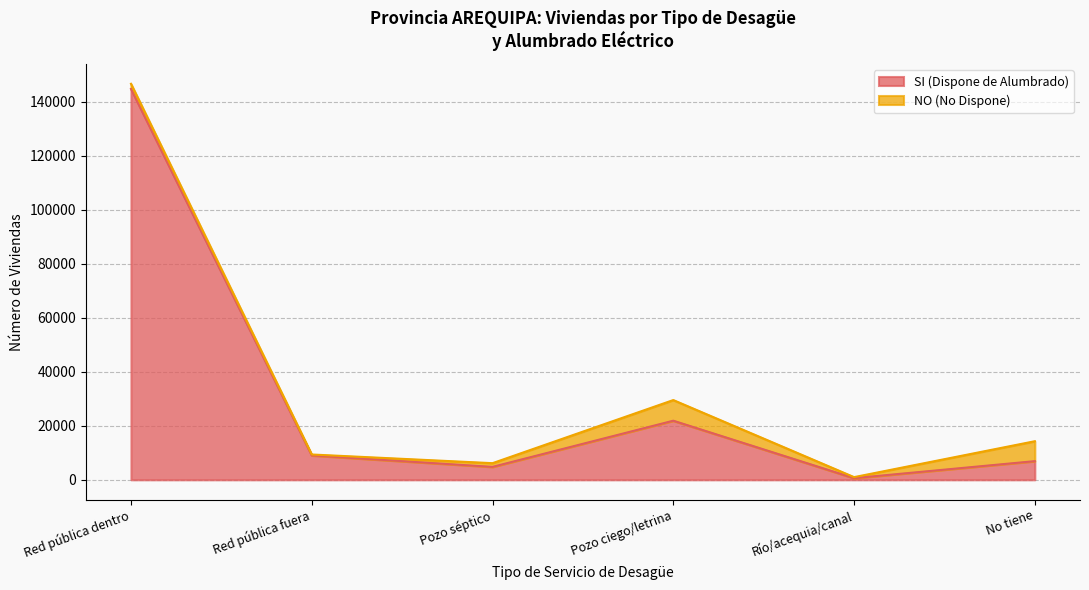

What is the label of the 2nd point from the left?

Red pública fuera